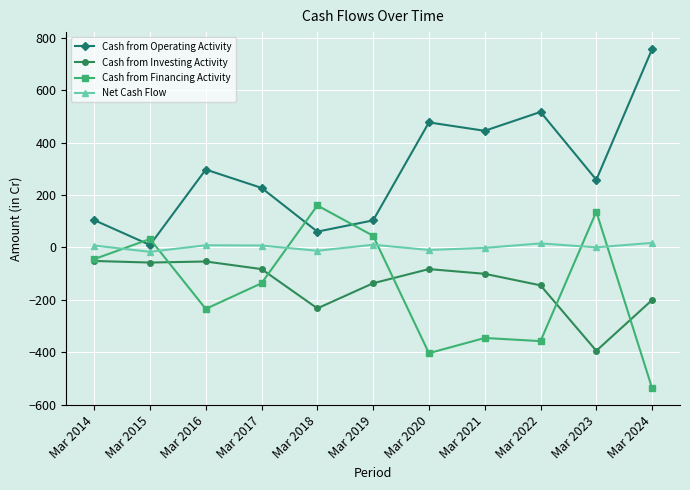

Where is Cash from Operating Activity nearest to the value 383?

Mar 2021